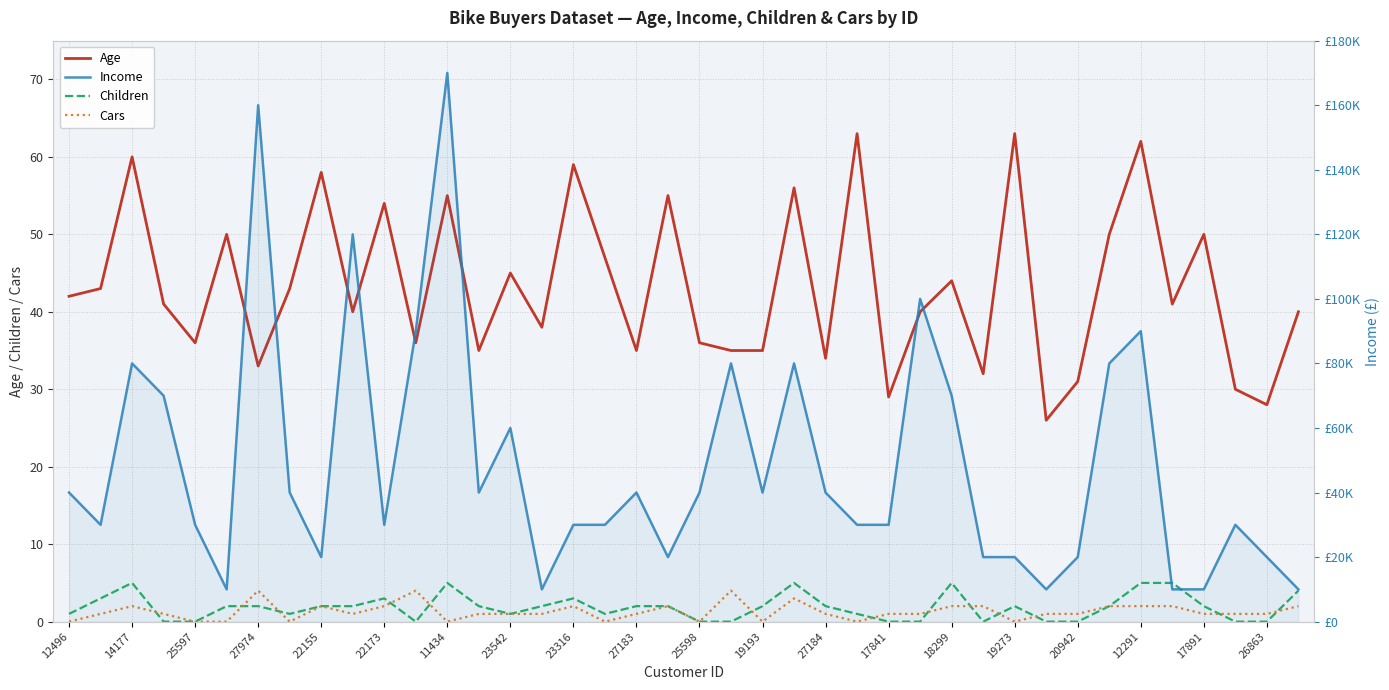

Is this an area chart (filled region under the line)?

No